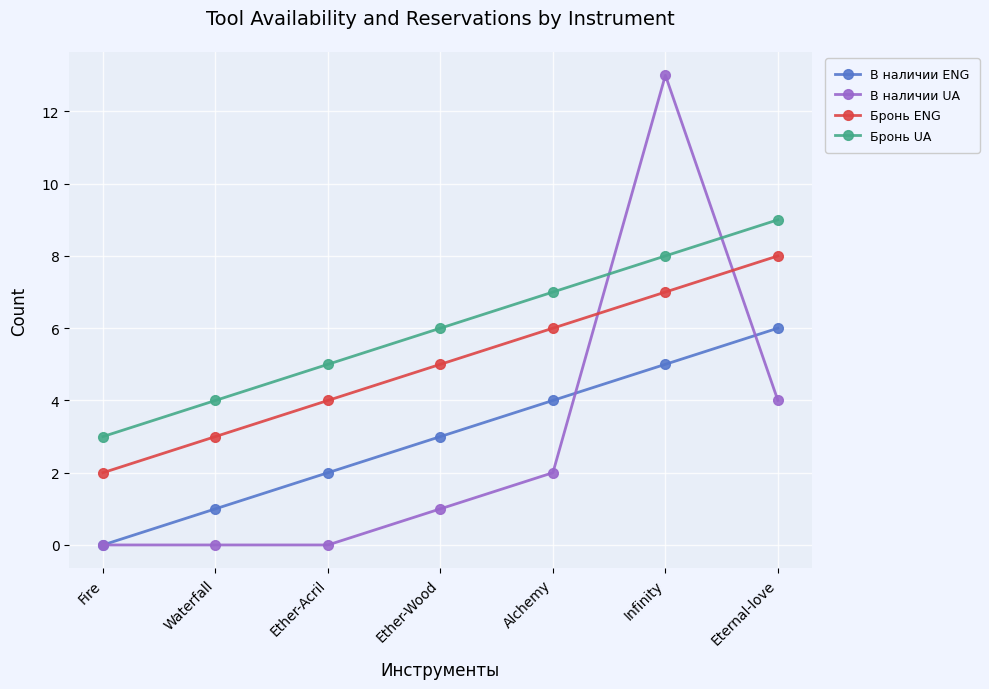

Which series ends up on top after the final intersection of В наличии UA and Бронь UA?

Бронь UA